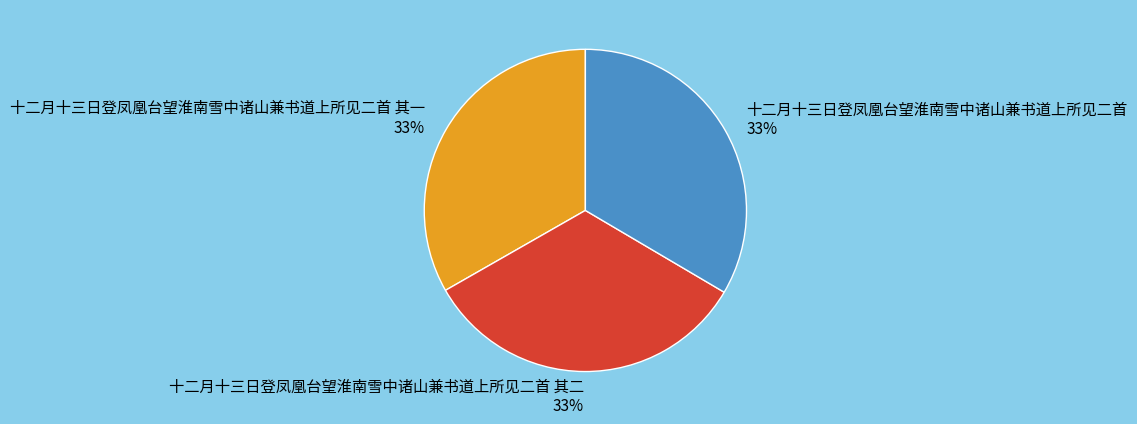

What is the ratio of the value at 十二月十三日登凤凰台望淮南雪中诸山兼书道上所见二首 其一 to the value at 十二月十三日登凤凰台望淮南雪中诸山兼书道上所见二首 其二?

1.0